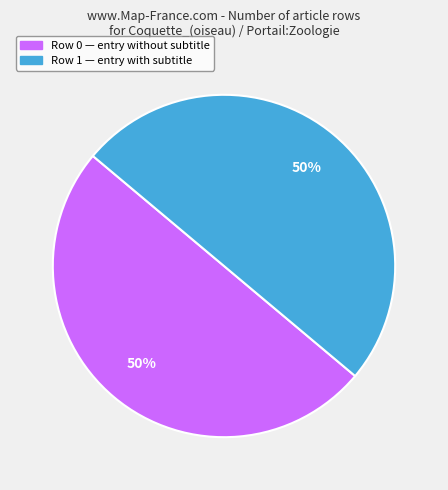

To the nearest percent, what is the difference between the largest and smallest slice percentages?

0%